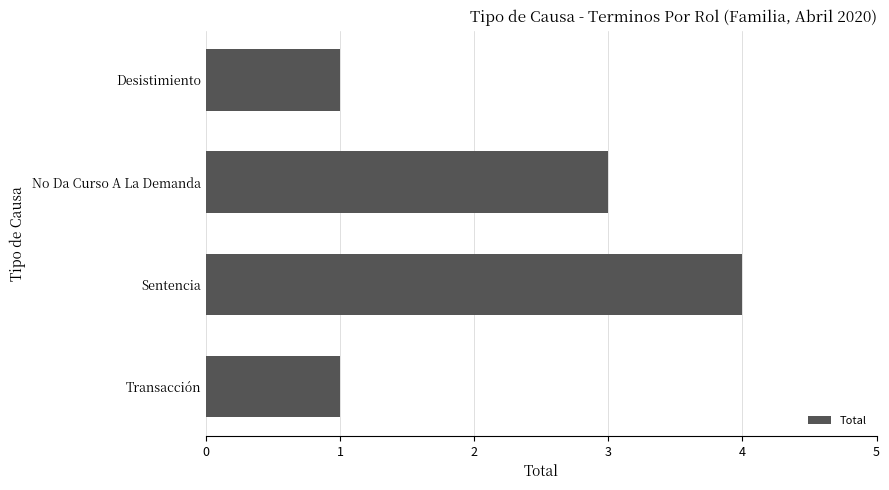

What is the smallest value displayed?

1